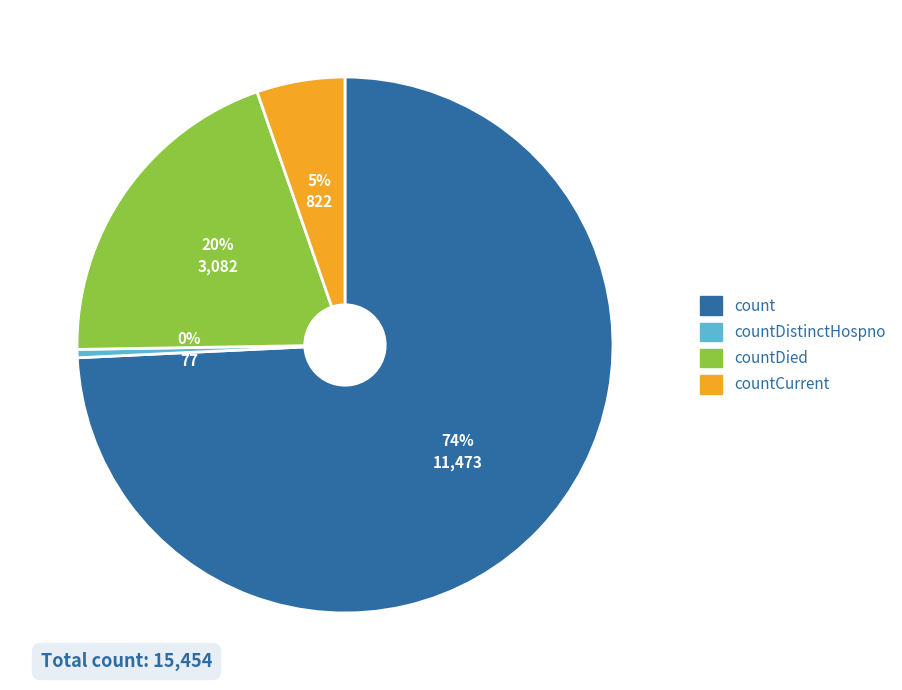

How many slices are in this pie chart?

4